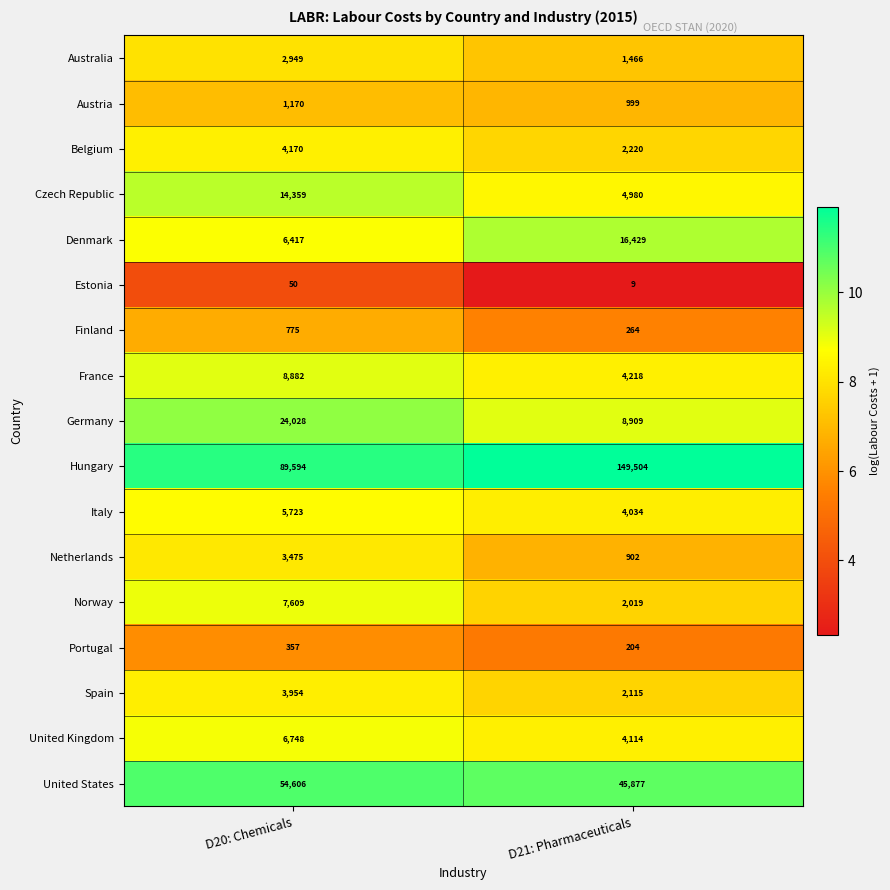

What is the difference between the Czech Republic values at D21: Pharmaceuticals and D20: Chemicals?

9379